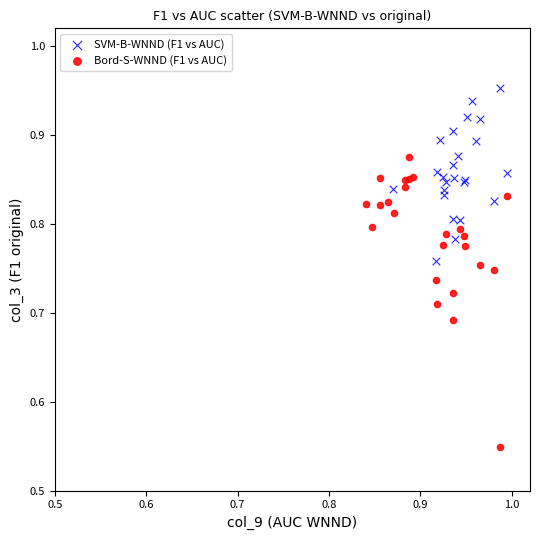

Which series has the largest Y range (max minus min)?

Bord-S-WNND (F1 vs AUC)